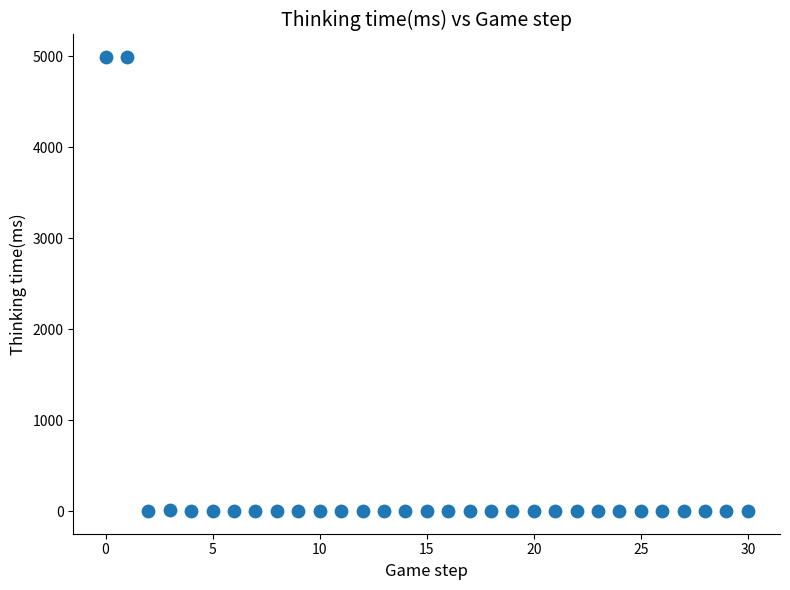

What is the range of Y values (max minus min)?

4992